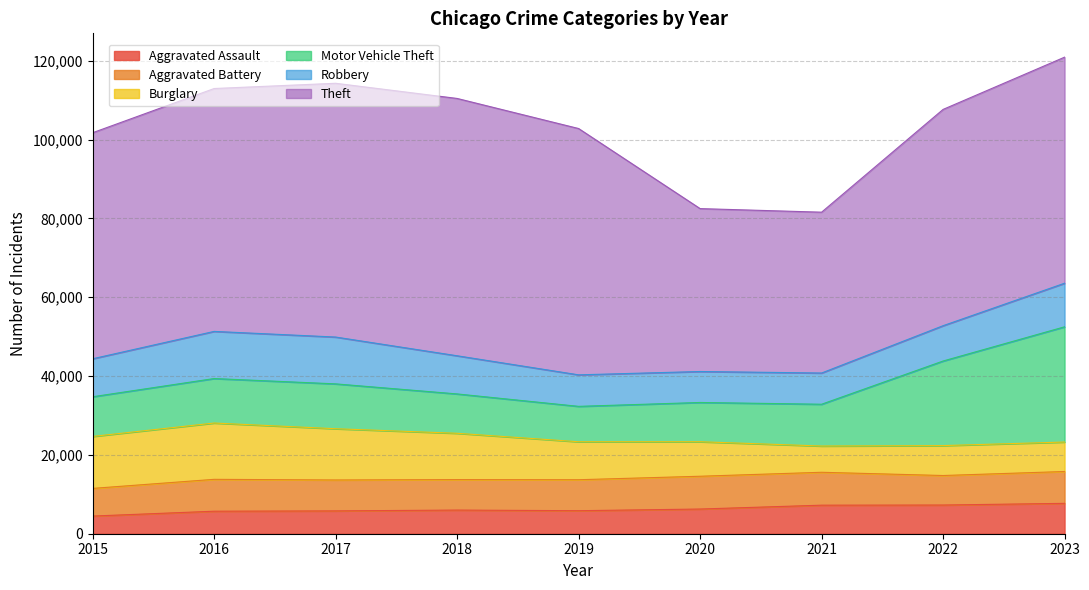

What is the maximum value shown in the chart?

65288